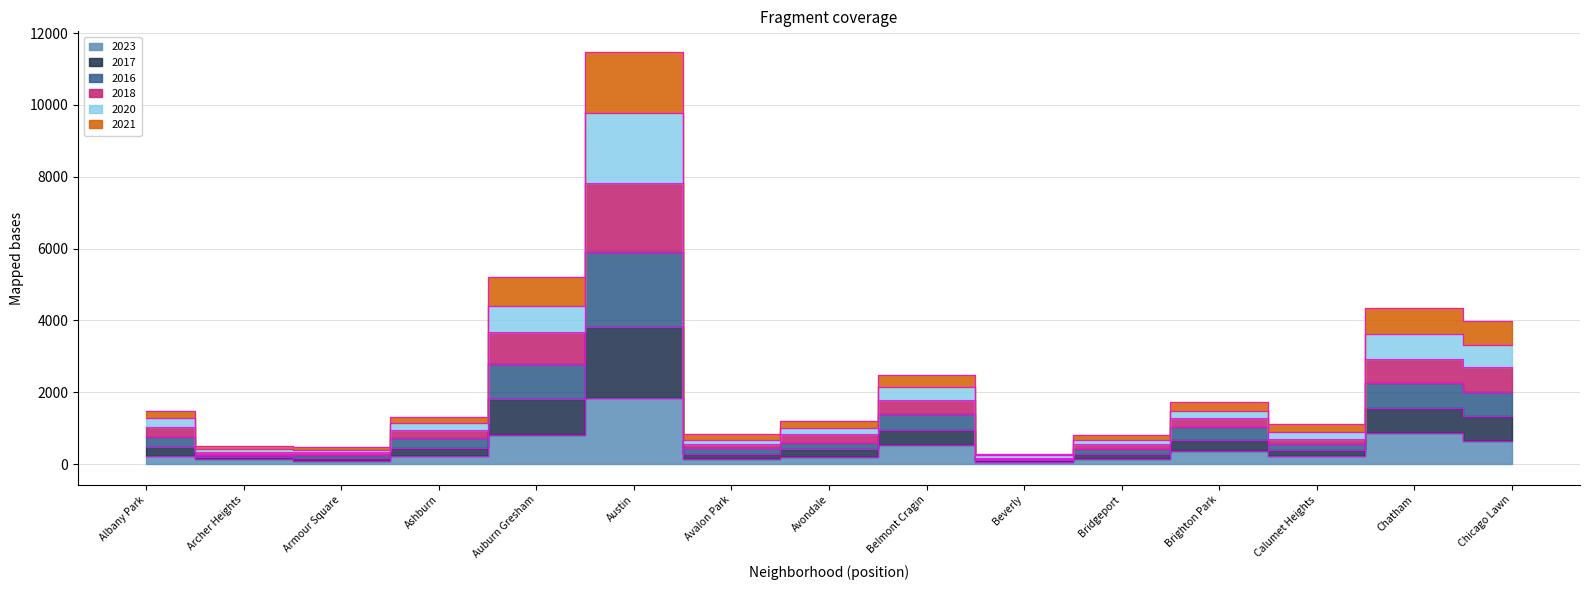

Does the chart display data point markers on the line(s)?

No